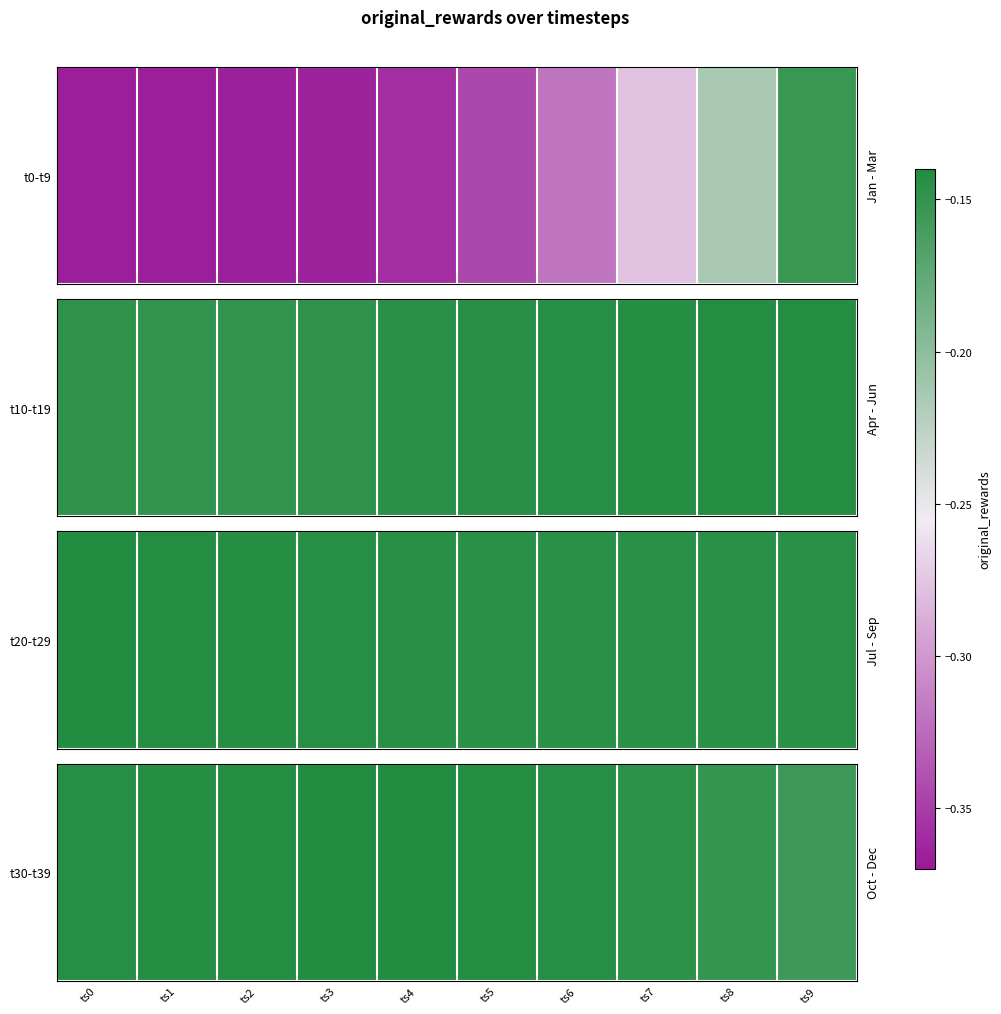

What is the sum of the values at ts5 and ts4?

-0.3